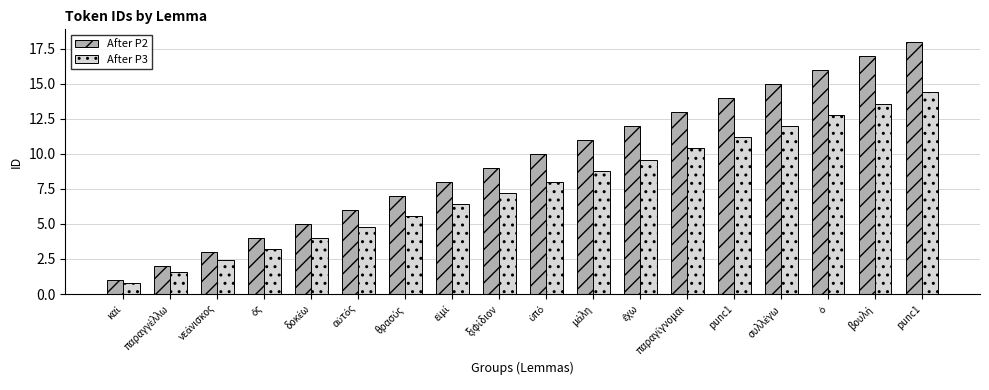

What is the value of the After P2 bar at the 11th from the left?

11.0